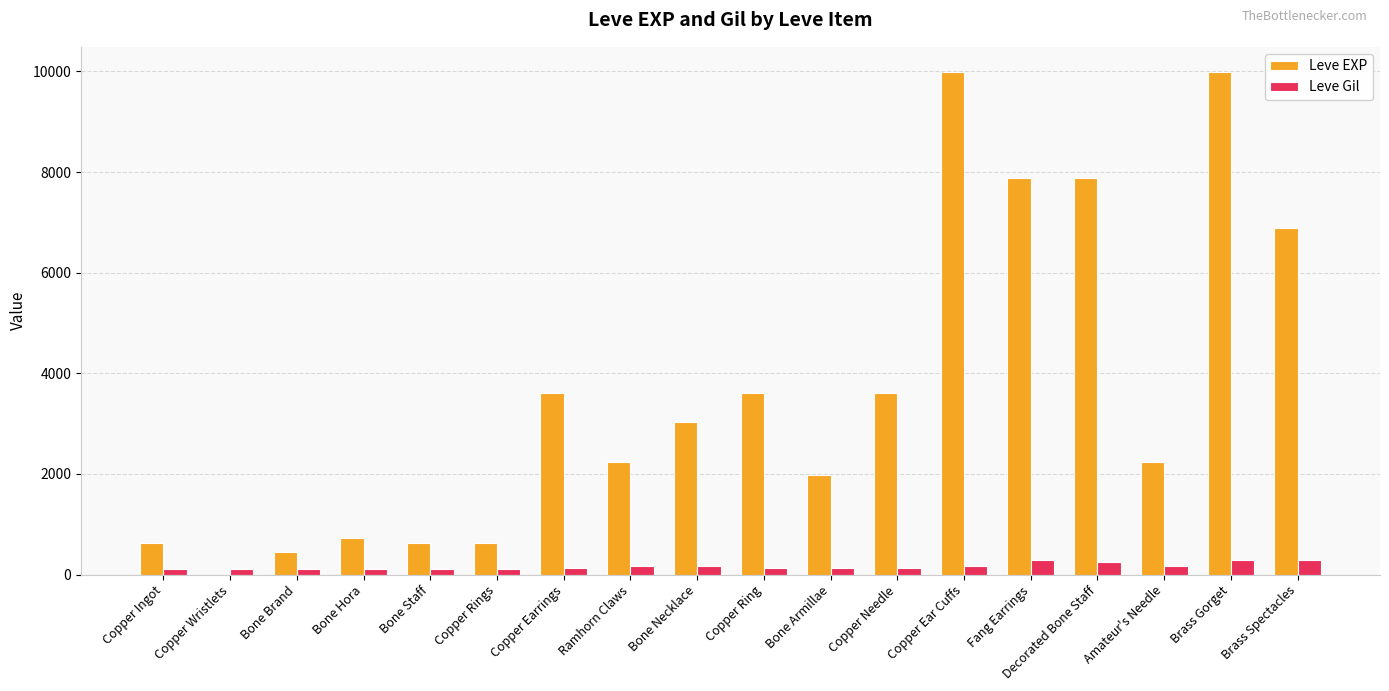

Between Bone Hora and Brass Gorget, which series saw the biggest shift?

Leve EXP